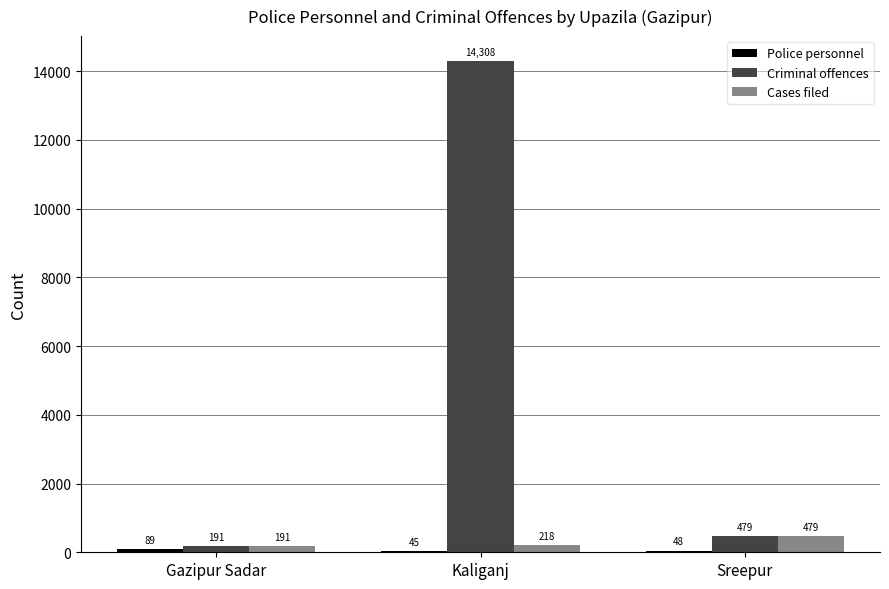

Are the bars horizontal?

No